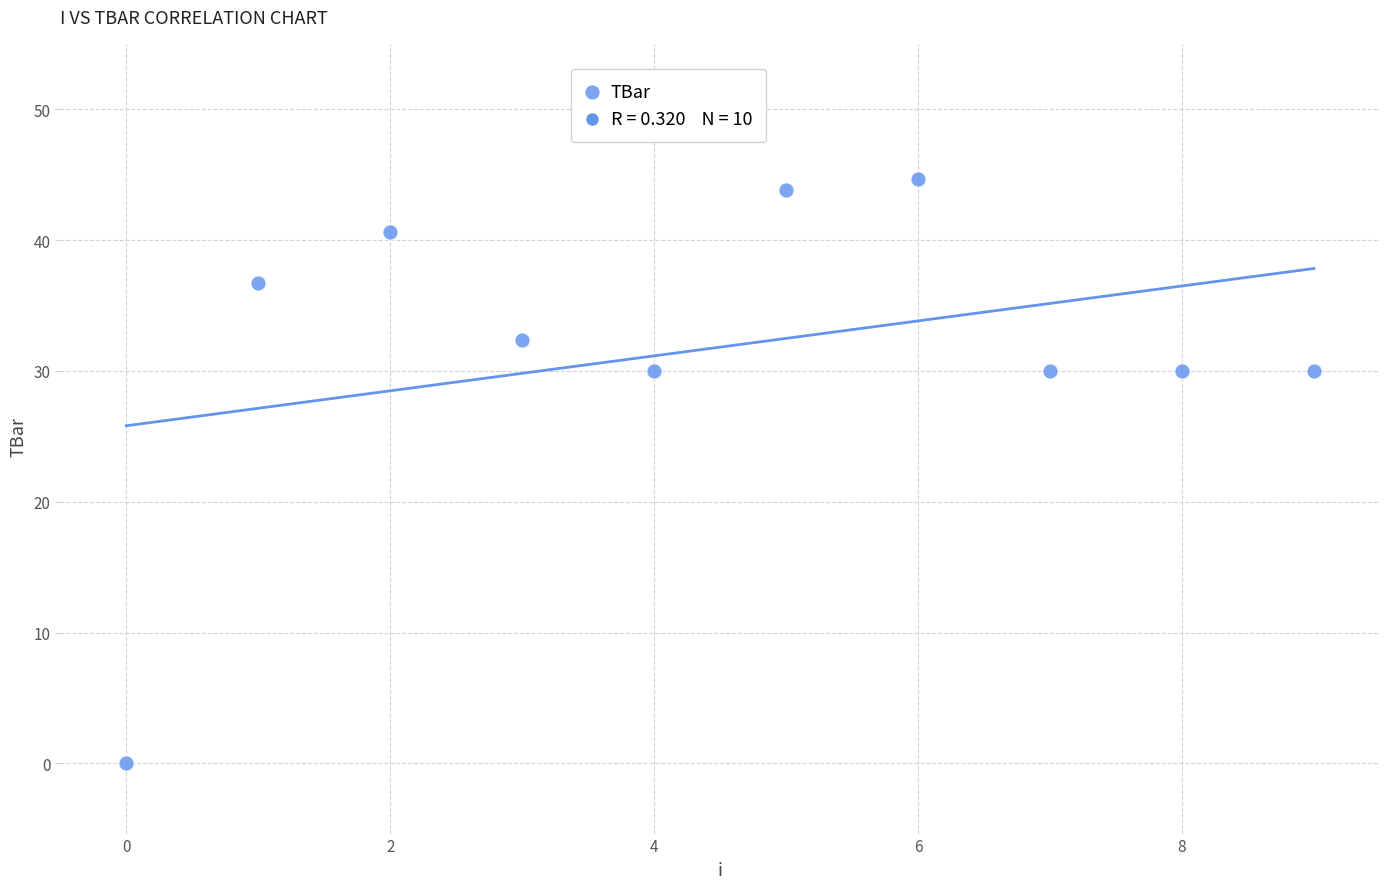

What is the range of Y values (max minus min)?

44.6